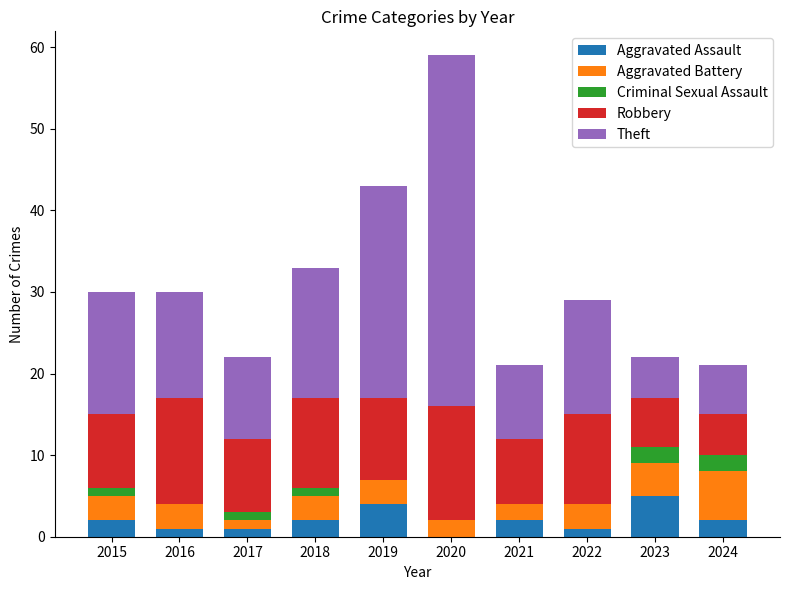

At which category is the sum across all series the highest?

2020